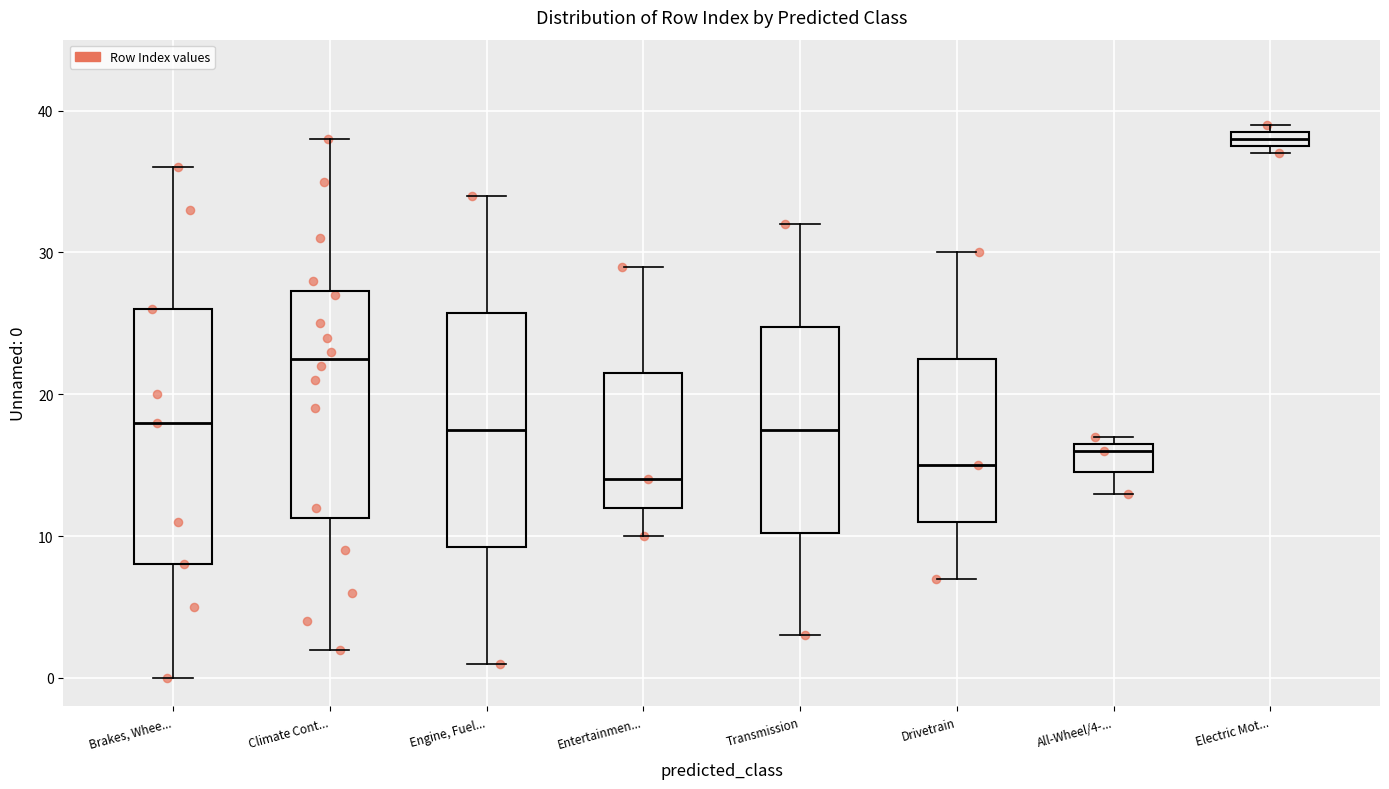

Where is the lower edge of the box for Electric Mot... on the y-axis? The values are not printed on the chart, so give them approximately, as read against the axis.

38